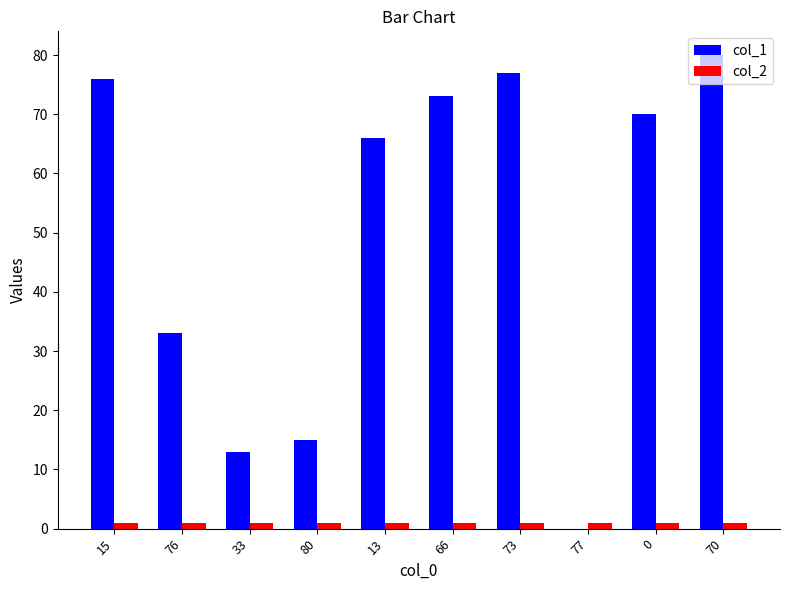

True or false: col_1 has a value of -28 at 77.

False